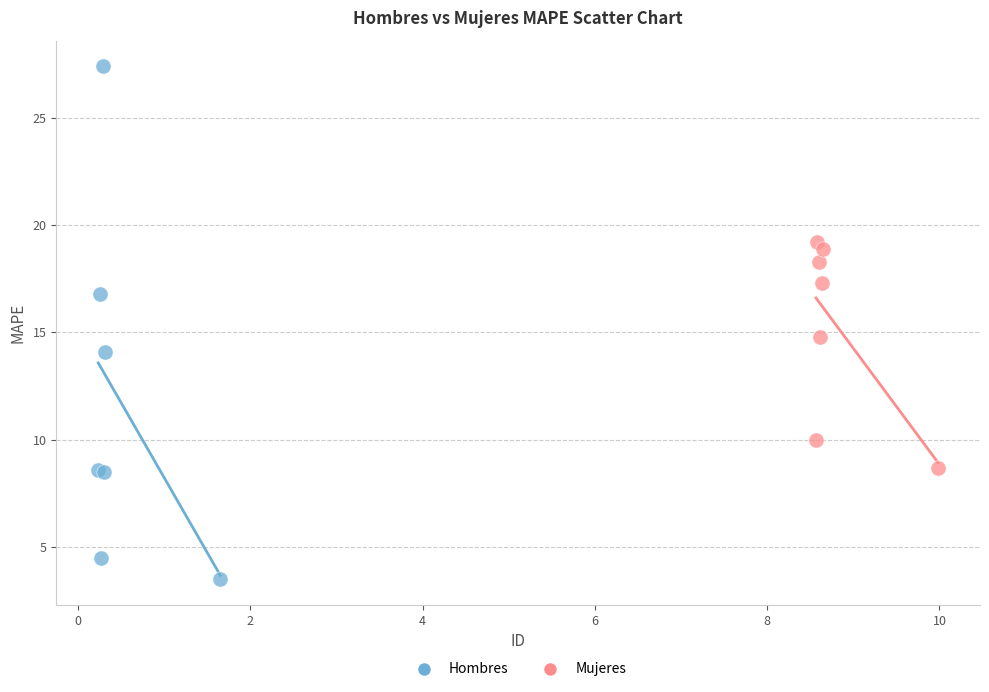

Which series contains the highest Y value?

Hombres